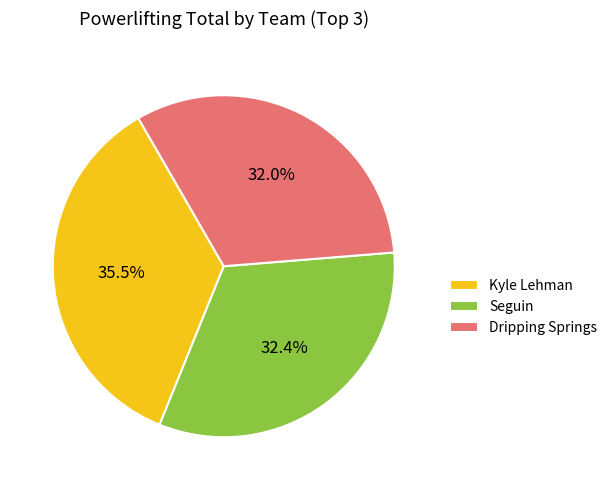

What percentage do Kyle Lehman and Seguin together represent?

68.0%